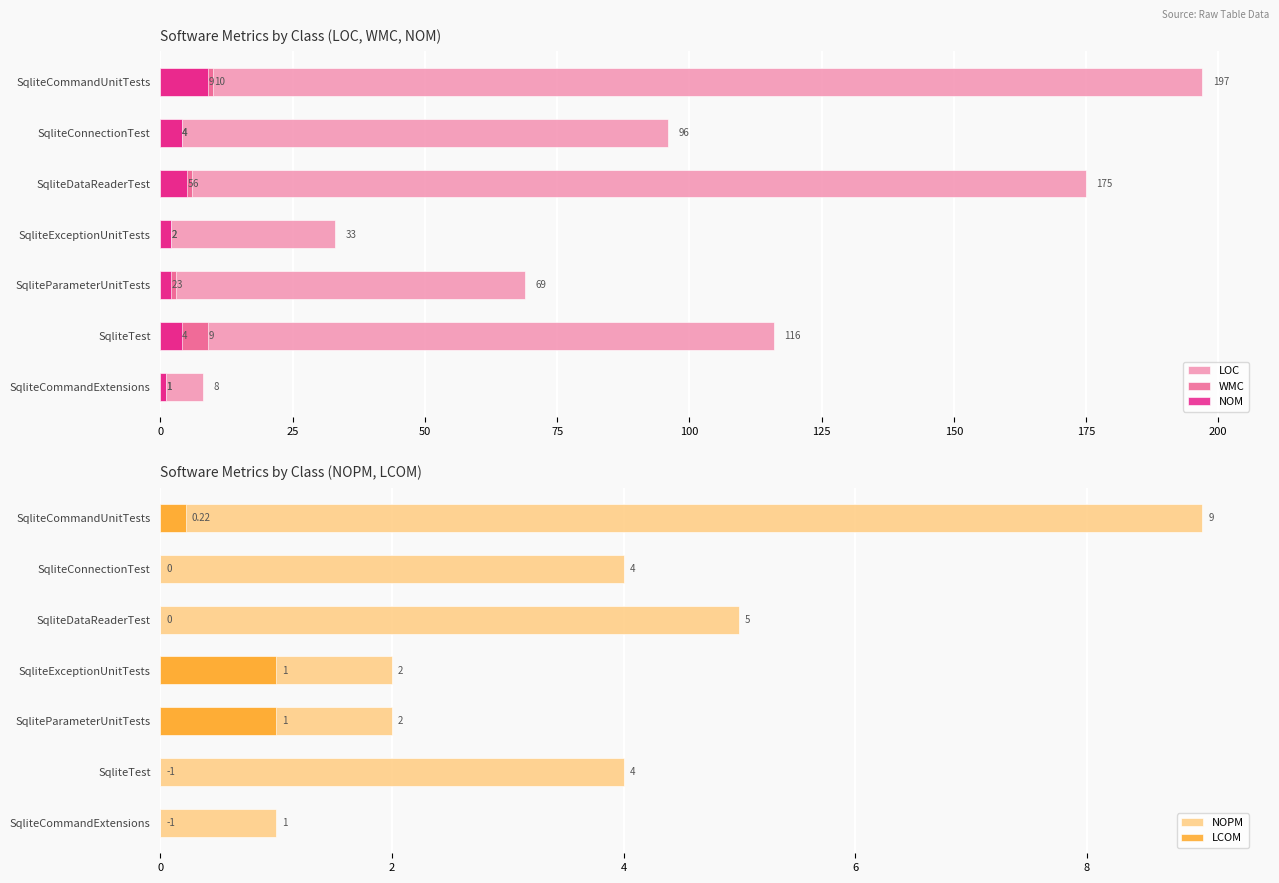

How many groups of bars are there?

7